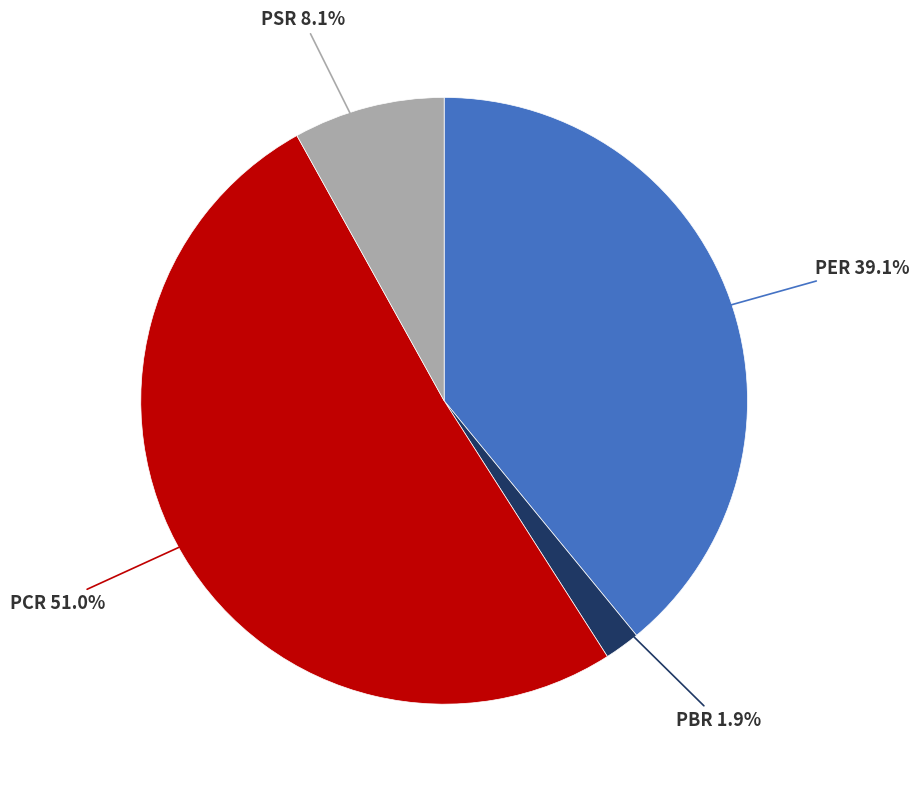

Is there any slice that represents more than half of the pie?

Yes